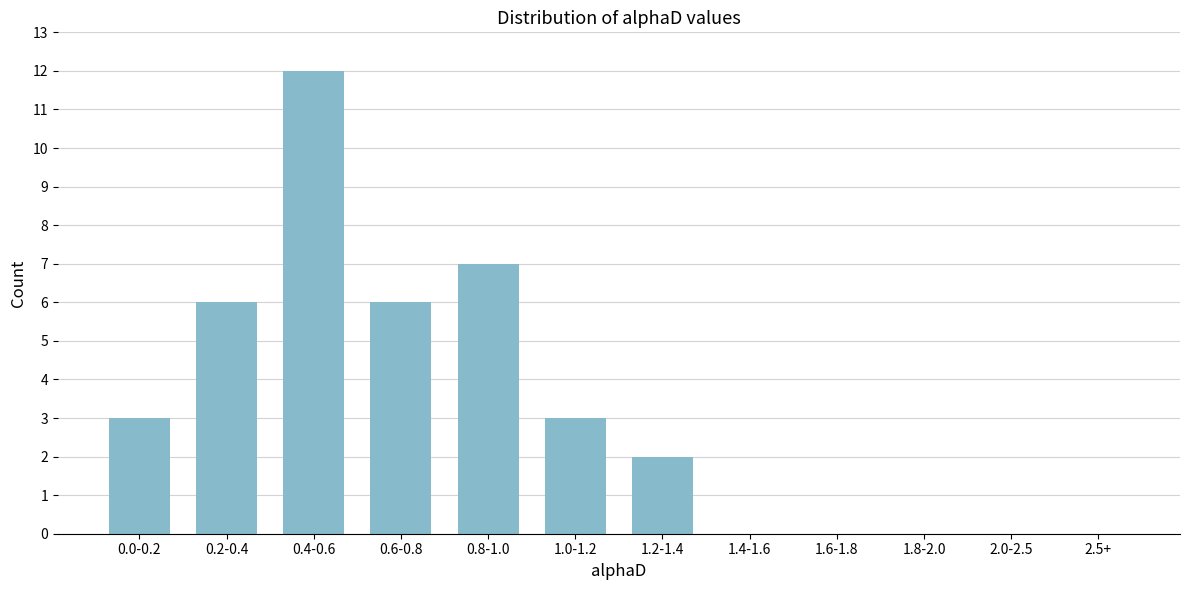

Reading left to right, transcribe all the data shown in this chart.

0.0-0.2=3	0.2-0.4=6	0.4-0.6=12	0.6-0.8=6	0.8-1.0=7	1.0-1.2=3	1.2-1.4=2	1.4-1.6=0	1.6-1.8=0	1.8-2.0=0	2.0-2.5=0	2.5+=0